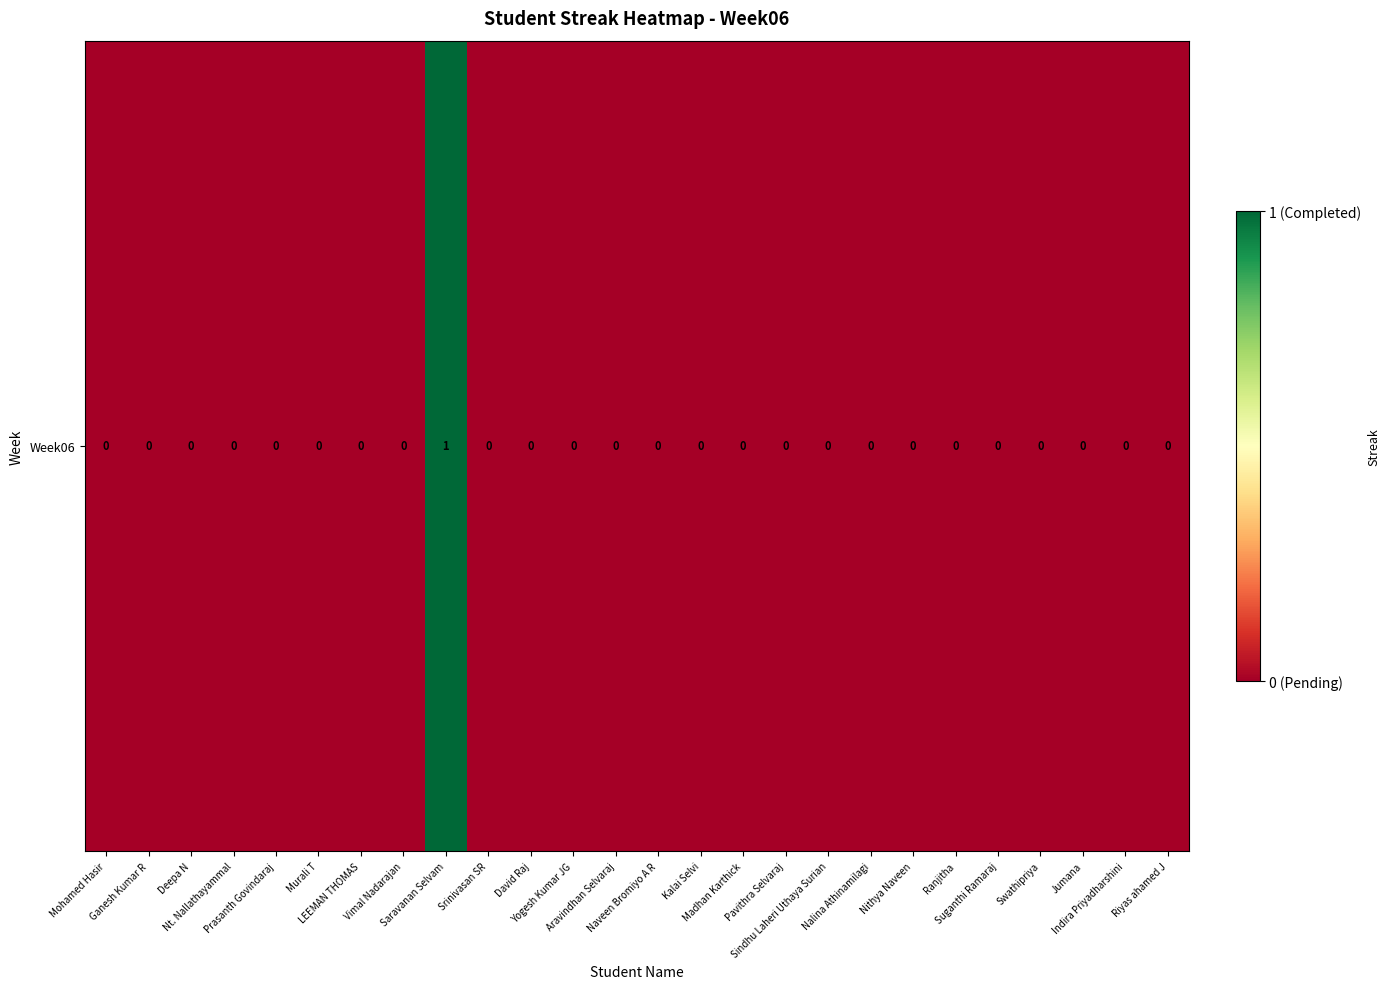

What is the change in value from Murali T to Saravanan Selvam?

+1